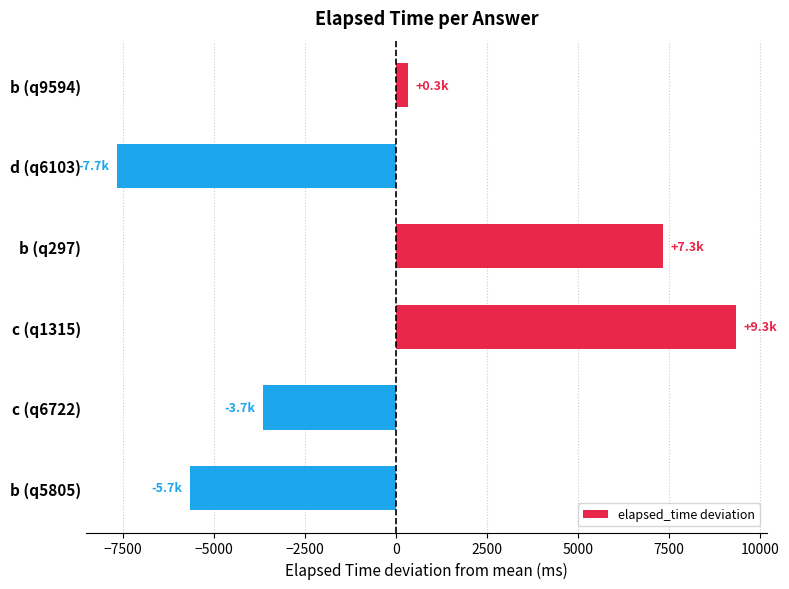

How many distinct data groups are displayed?

1